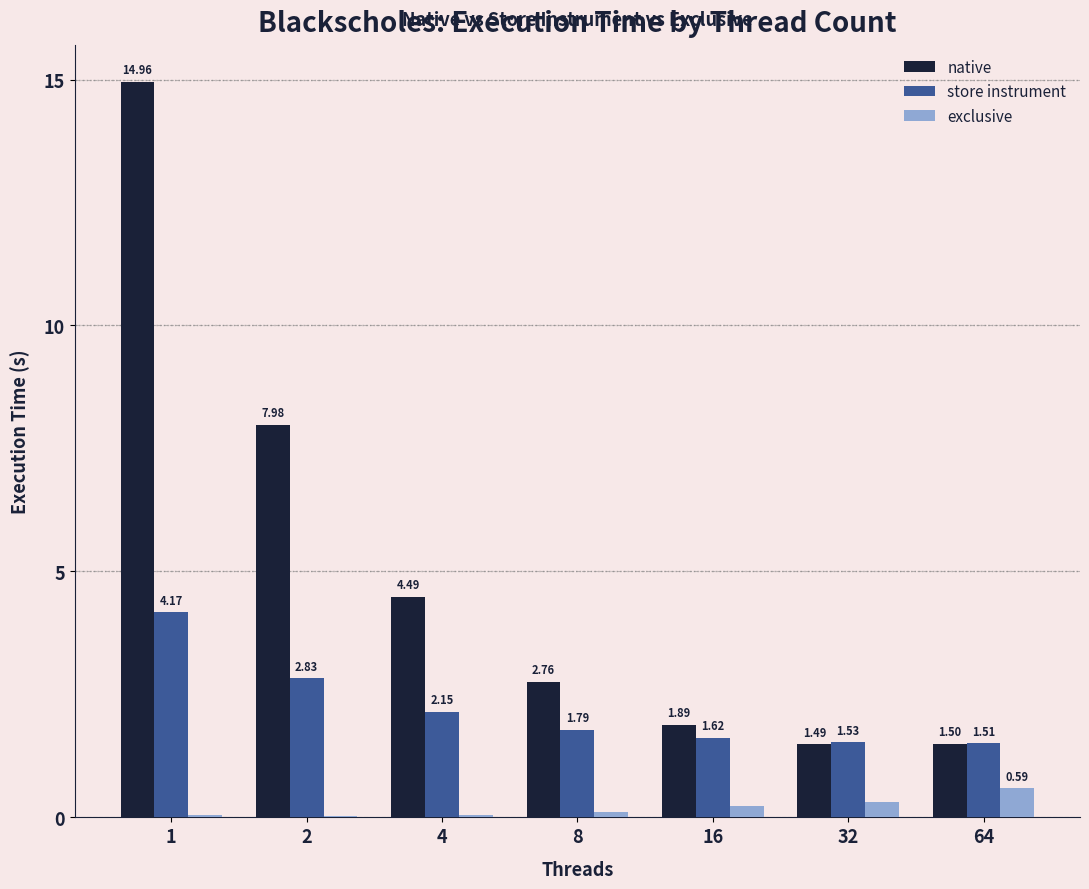

Where is exclusive nearest to the value 0?

2